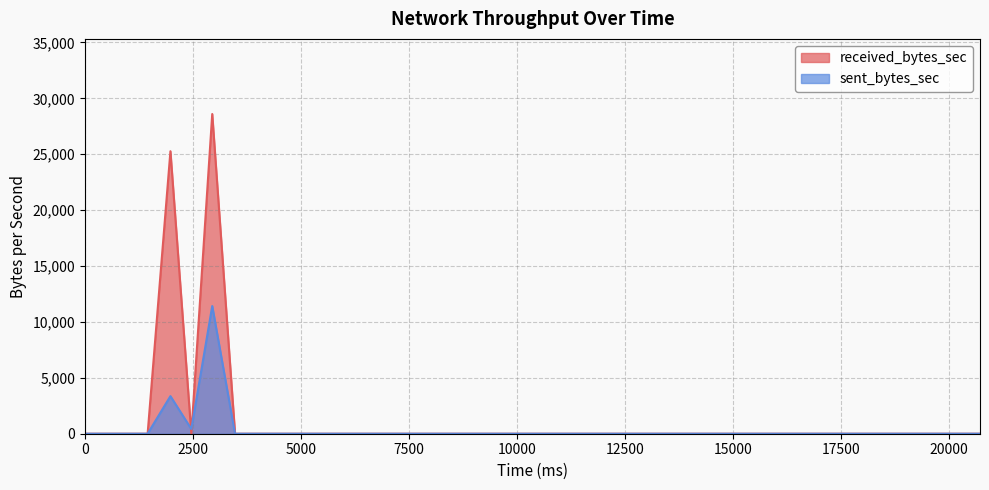

How many data points does each series have?

40